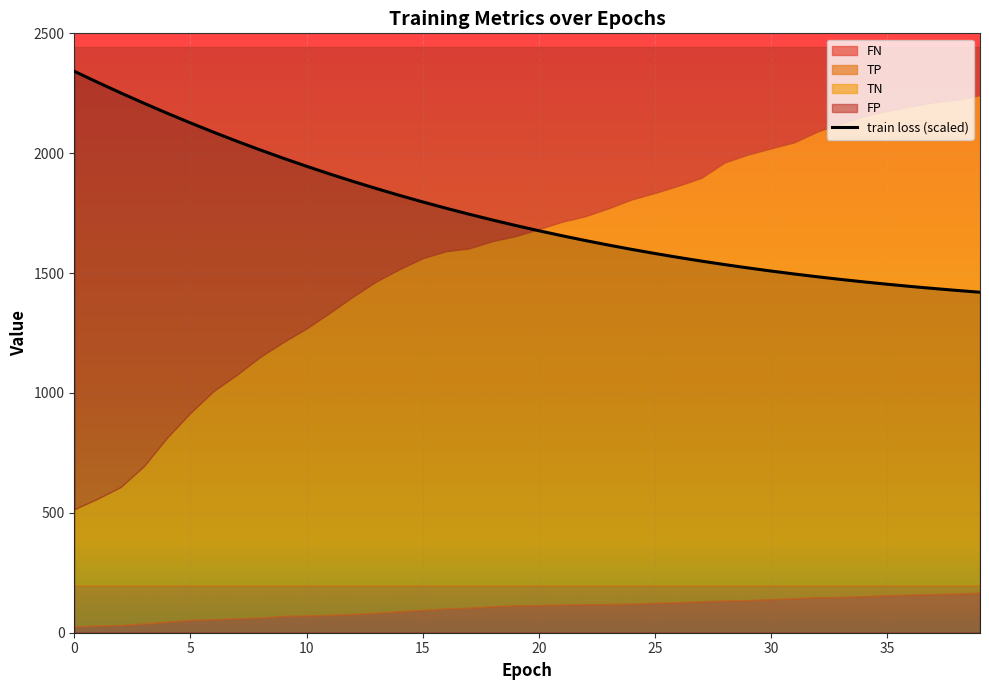

How many categories are shown in the chart?

40